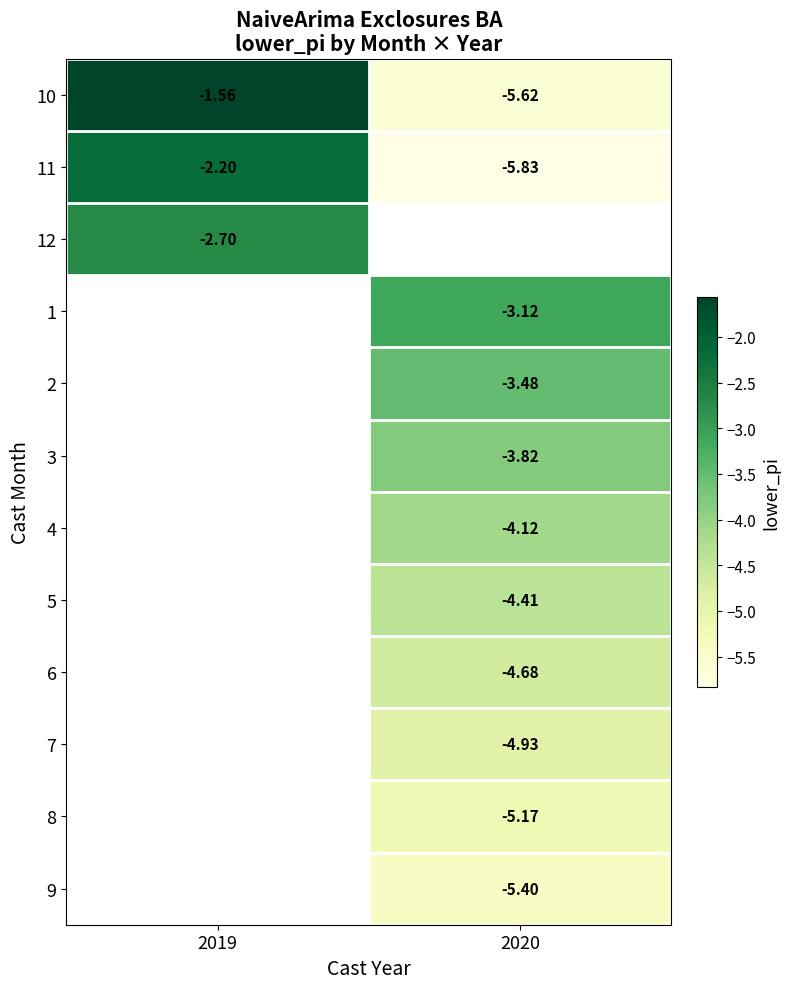

True or false: 12 has a value of -1.6 at 2019.

False